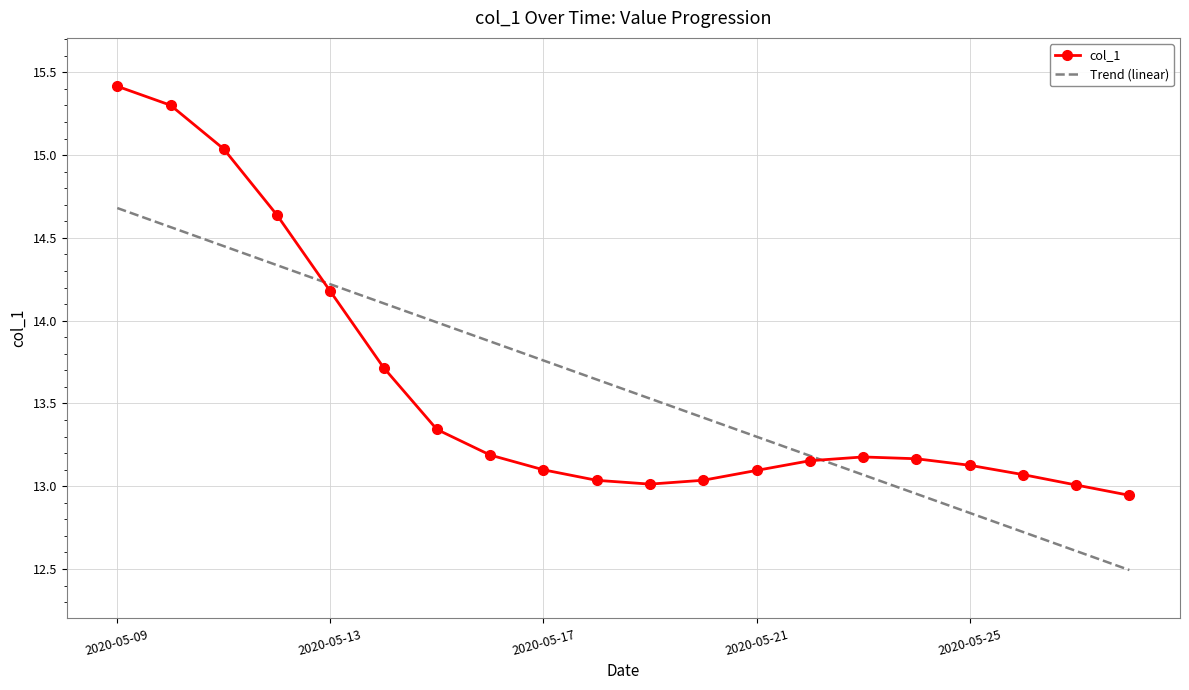

Which series has the widest spread of values?

col_1